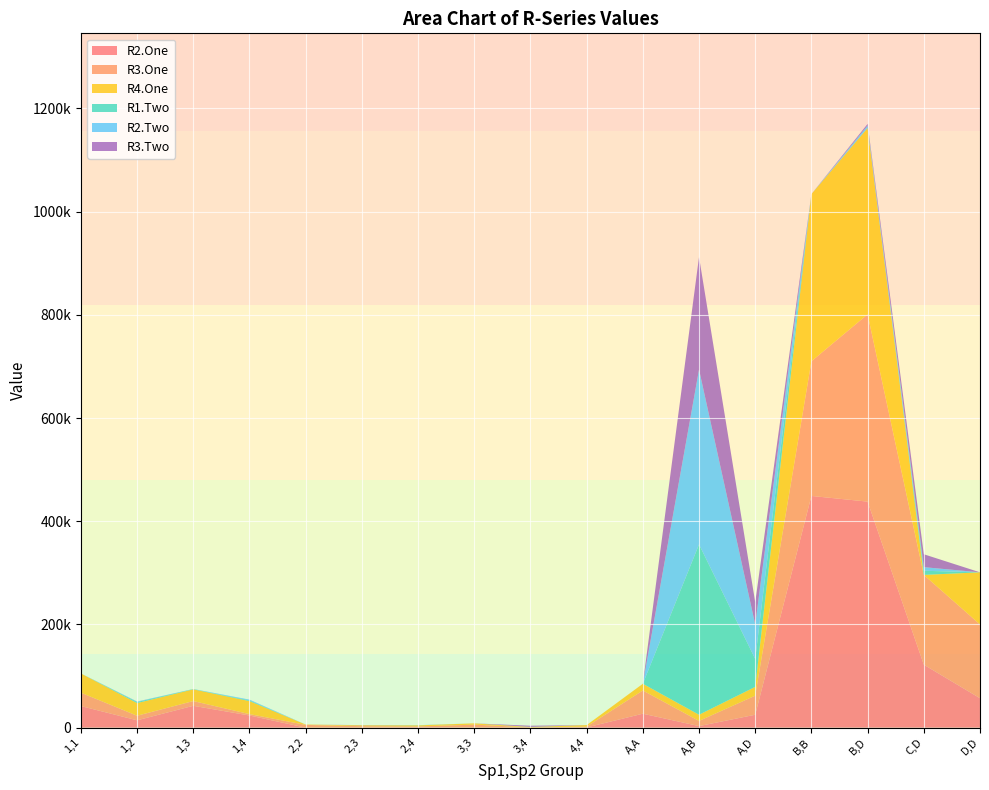

Reading left to right, what are all the values shown in this chart?

R2.One: 1,1=41800	1,2=14200	1,3=42300	1,4=23500	2,2=0	2,3=0	2,4=800	3,3=200	3,4=0	4,4=400	A,A=27000	A,B=3000	A,D=25000	B,B=449000	B,D=438000	C,D=122000	D,D=57000
R3.One: 1,1=25900	1,2=8900	1,3=9200	1,4=2700	2,2=5300	2,3=2800	2,4=1500	3,3=5600	3,4=500	4,4=1600	A,A=45000	A,B=10000	A,D=37000	B,B=261000	B,D=363000	C,D=174000	D,D=143000
R4.One: 1,1=37300	1,2=24500	1,3=22700	1,4=25200	2,2=700	2,3=1700	2,4=2100	3,3=2500	3,4=800	4,4=2900	A,A=13000	A,B=12000	A,D=17000	B,B=324000	B,D=361000	C,D=0	D,D=101000
R1.Two: 1,1=0	1,2=2100	1,3=500	1,4=1400	2,2=0	2,3=100	2,4=300	3,3=0	3,4=200	4,4=0	A,A=0	A,B=330000	A,D=54000	B,B=0	B,D=1000	C,D=8000	D,D=0
R2.Two: 1,1=0	1,2=800	1,3=200	1,4=1500	2,2=0	2,3=0	2,4=100	3,3=0	3,4=0	4,4=0	A,A=0	A,B=339000	A,D=67000	B,B=0	B,D=4000	C,D=7000	D,D=0
R3.Two: 1,1=0	1,2=100	1,3=0	1,4=0	2,2=0	2,3=300	2,4=0	3,3=0	3,4=2200	4,4=0	A,A=0	A,B=218000	A,D=43000	B,B=0	B,D=3000	C,D=25000	D,D=0